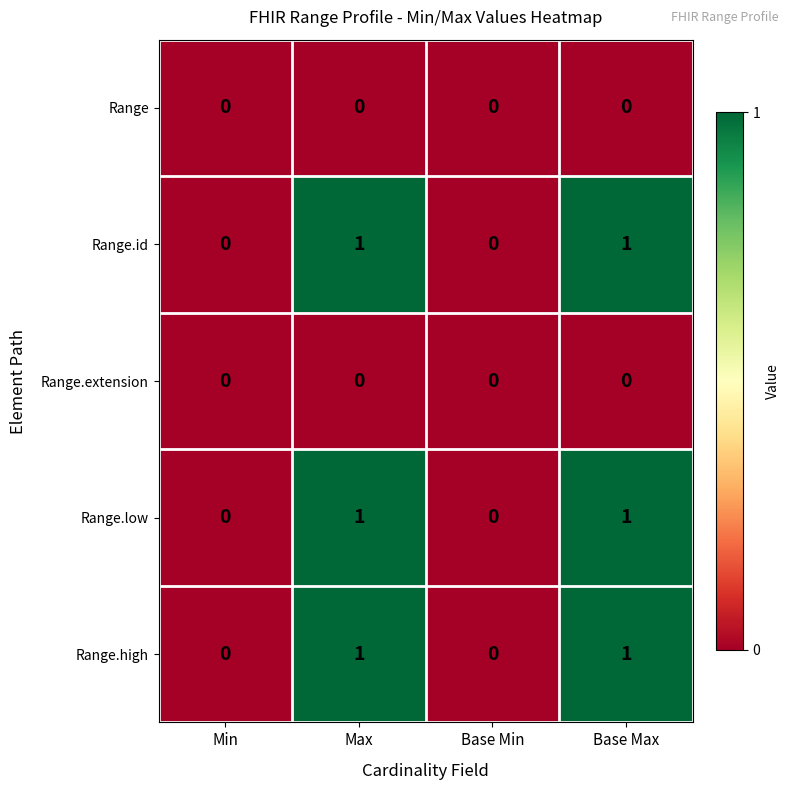

Reading right to left, extract all data points from this chart.

Range: 0	0	0	0
Range.id: 1	0	1	0
Range.extension: 0	0	0	0
Range.low: 1	0	1	0
Range.high: 1	0	1	0